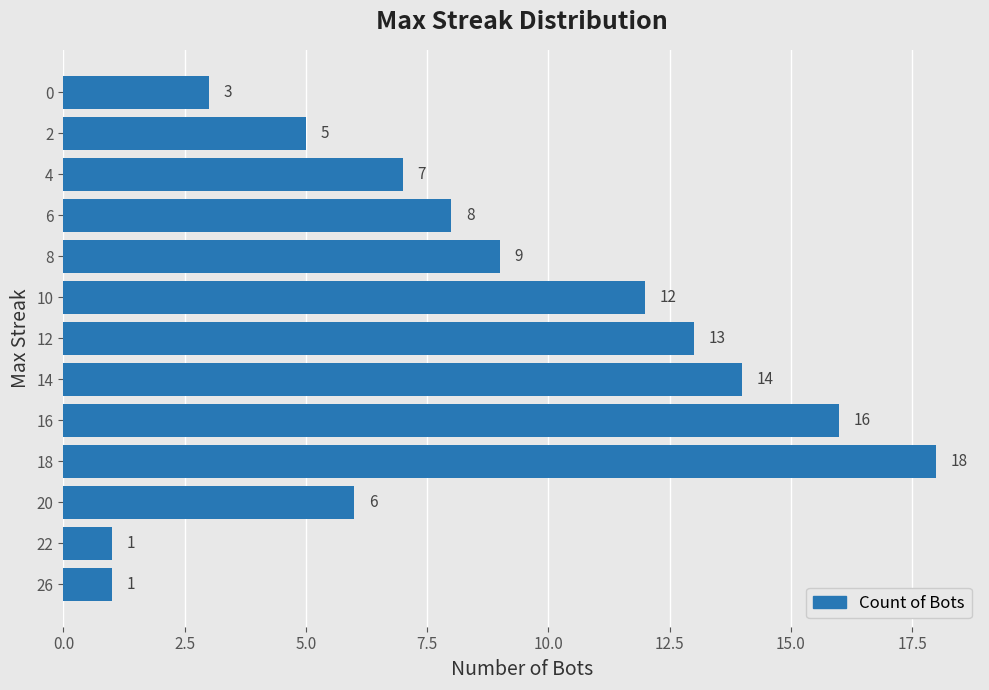

Which category has the highest value across all series?

18